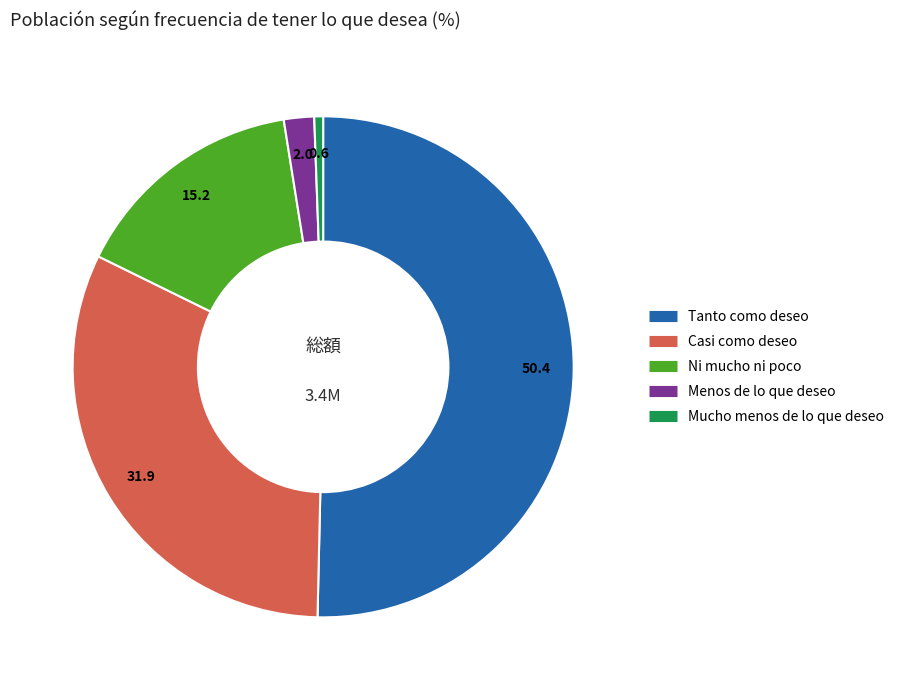

What is the ratio of the value at Ni mucho ni poco to the value at Mucho menos de lo que deseo?

26.7